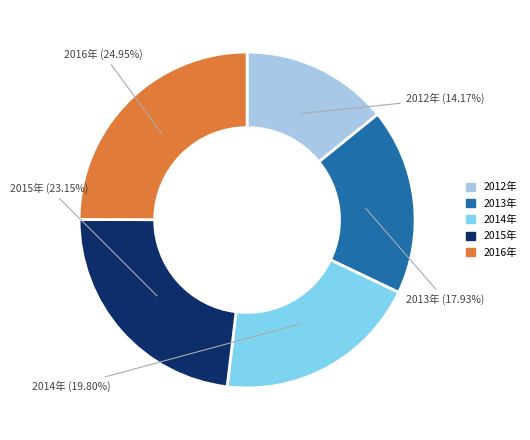

Is there a majority slice in this chart?

No